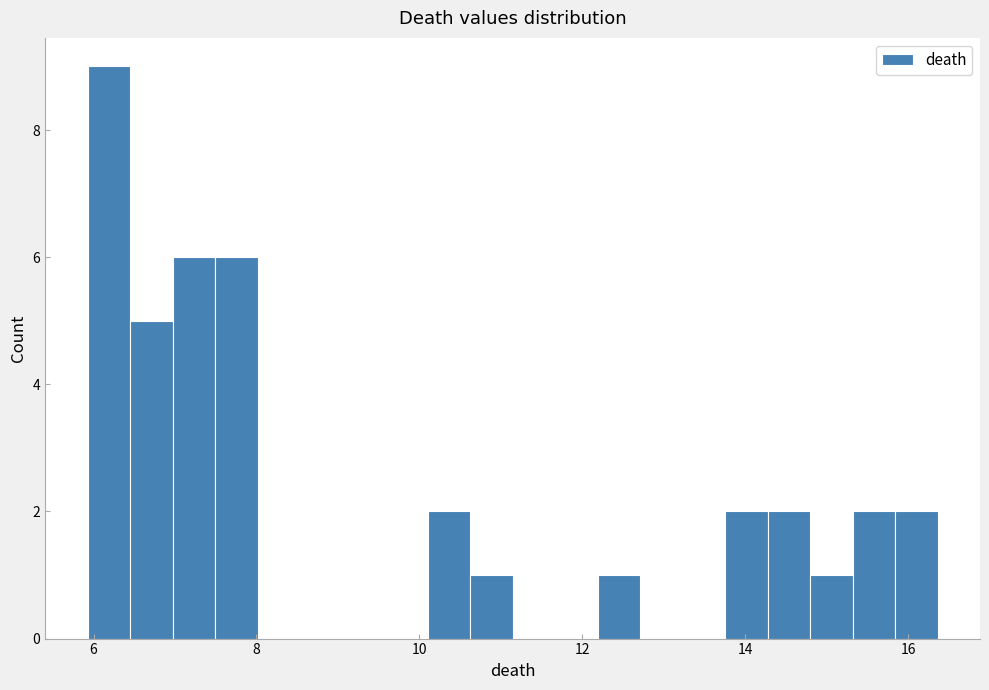

Read against the x-axis, roughly where is the centre of the tallest bar?

6.2